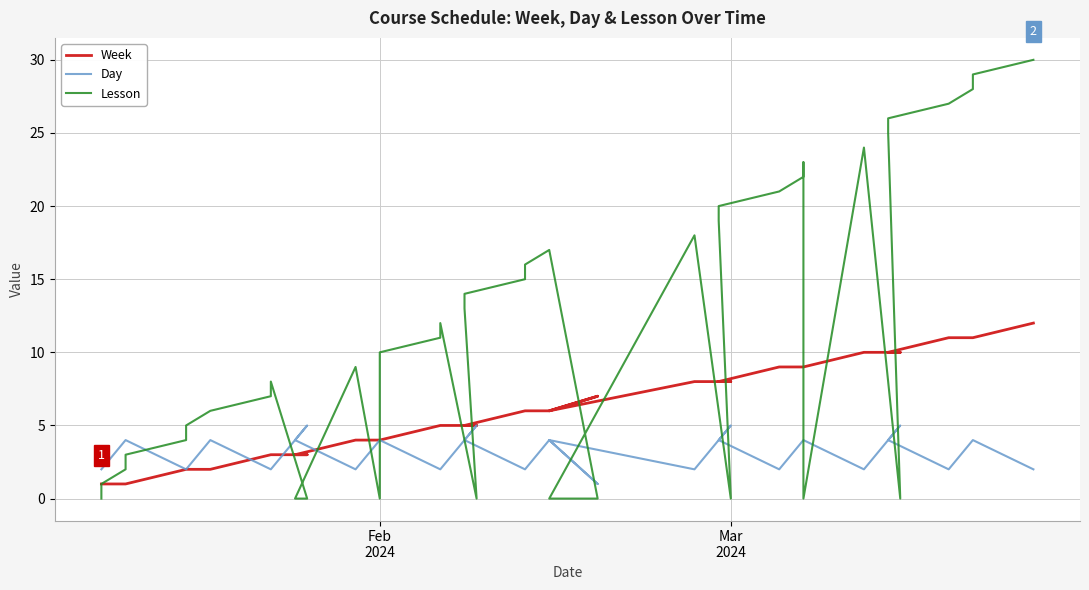

Which series has the largest total across all categories?

Lesson